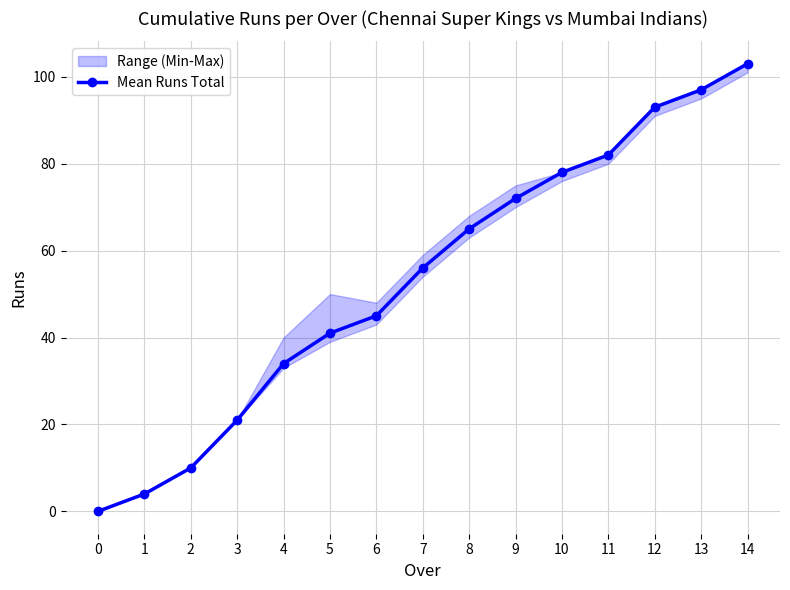

Reading left to right, list all the values displayed in this chart.

0=0	1=4	2=10	3=21	4=34	5=41	6=45	7=56	8=65	9=72	10=78	11=82	12=93	13=97	14=103